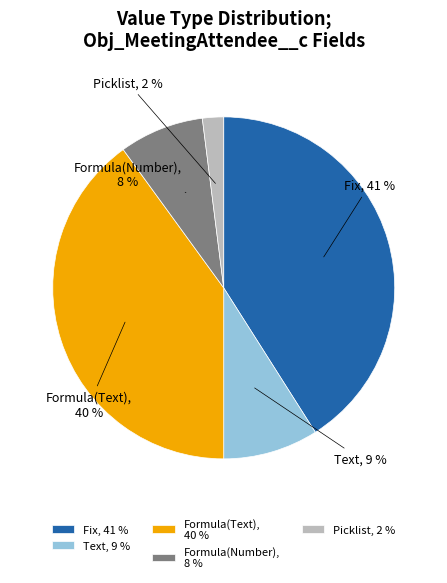

What is the largest slice in the pie chart?

Obj_MeetingAttendee__c (Fix)